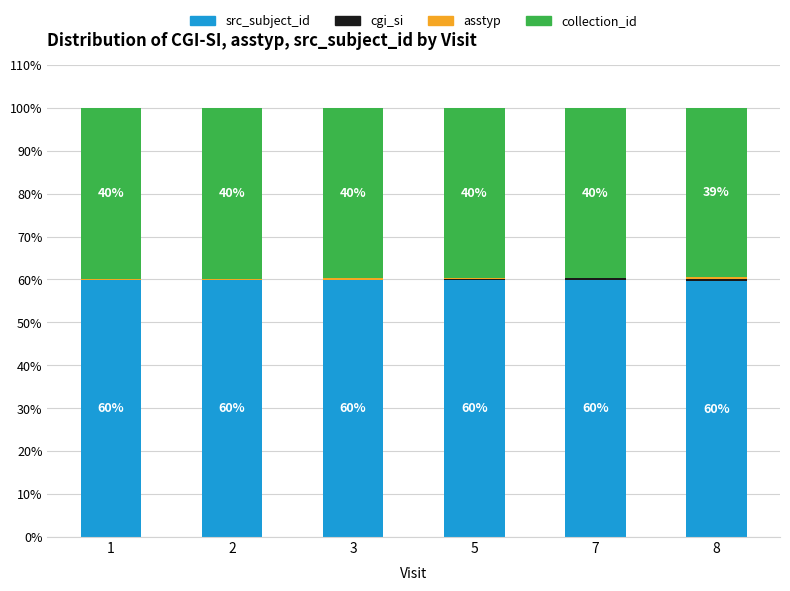

True or false: src_subject_id has a value of 59.9 at 2.

True